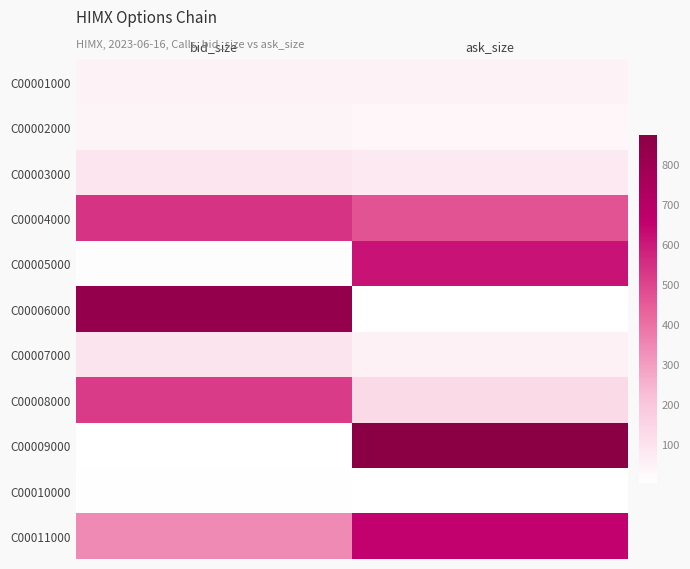

How many series are shown in this chart?

11